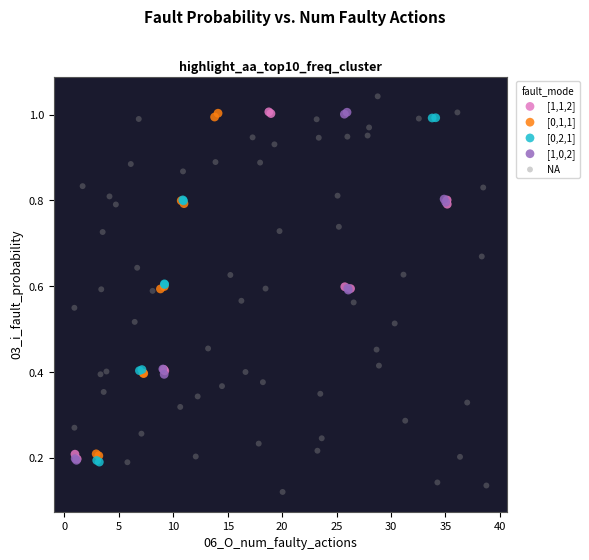

Which series reaches the minimum Y coordinate?

NA